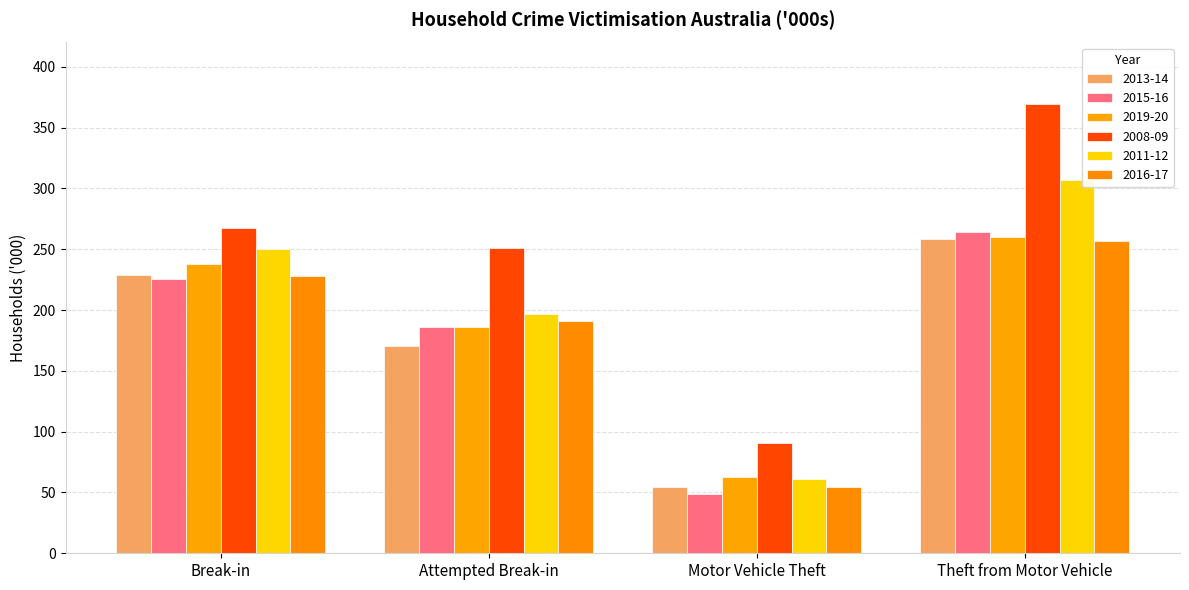

Which series changed the most between Break-in and Motor Vehicle Theft?

2011-12